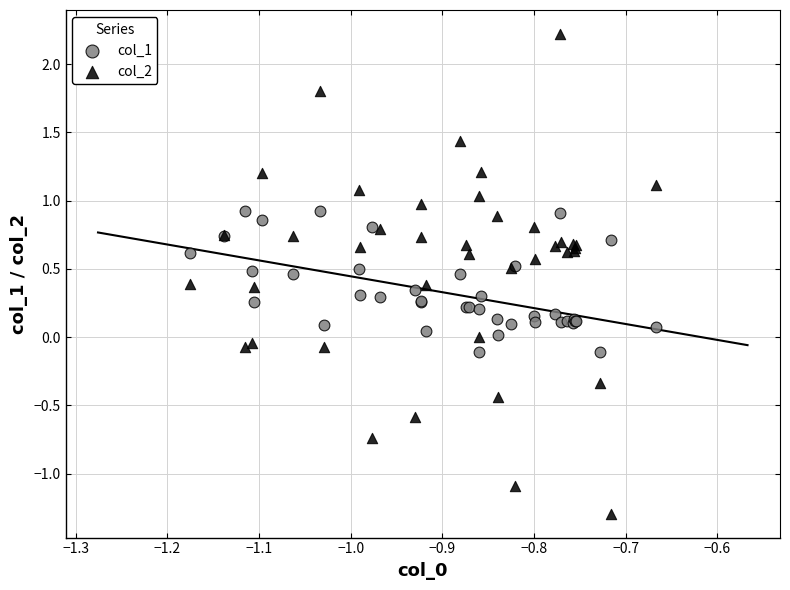

What is the X range (max minus min) for the scatter plot?

0.5